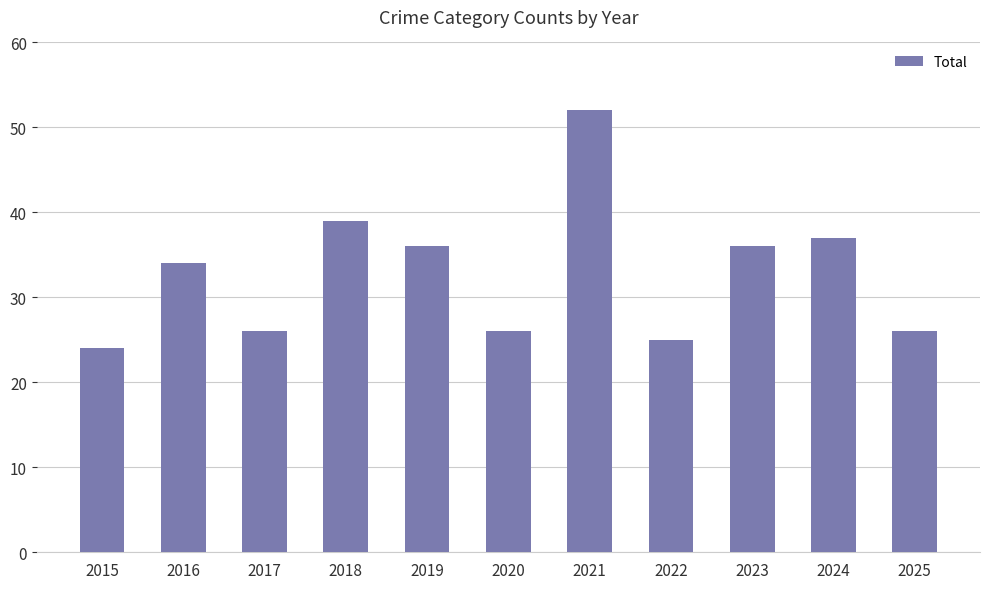

Which category has the highest value across all series?

2021